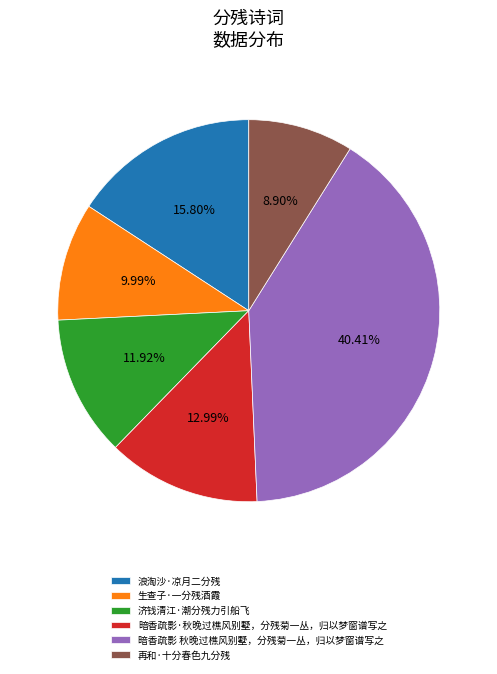

What is the total percentage of 生查子·一分残酒霞 and 暗香疏影 秋晚过樵风别墅，分残菊一丛，归以梦窗谱写之?

50.4%